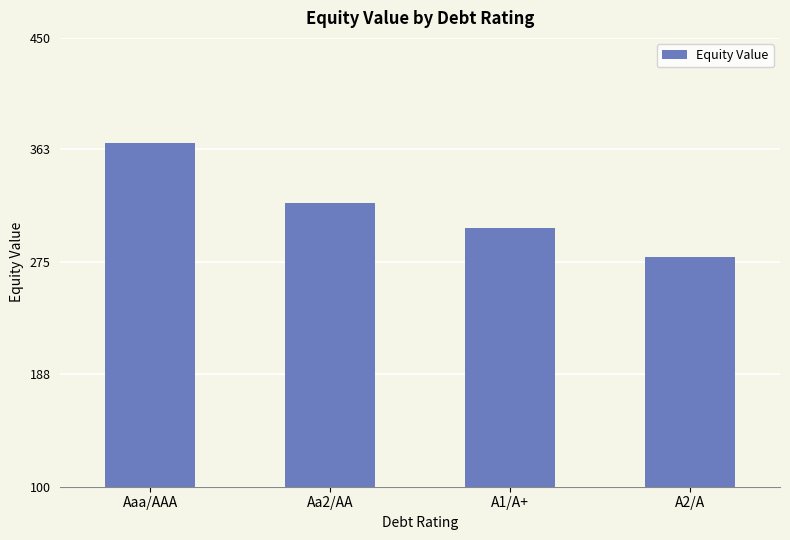

Which category has the lowest value across all series?

A2/A